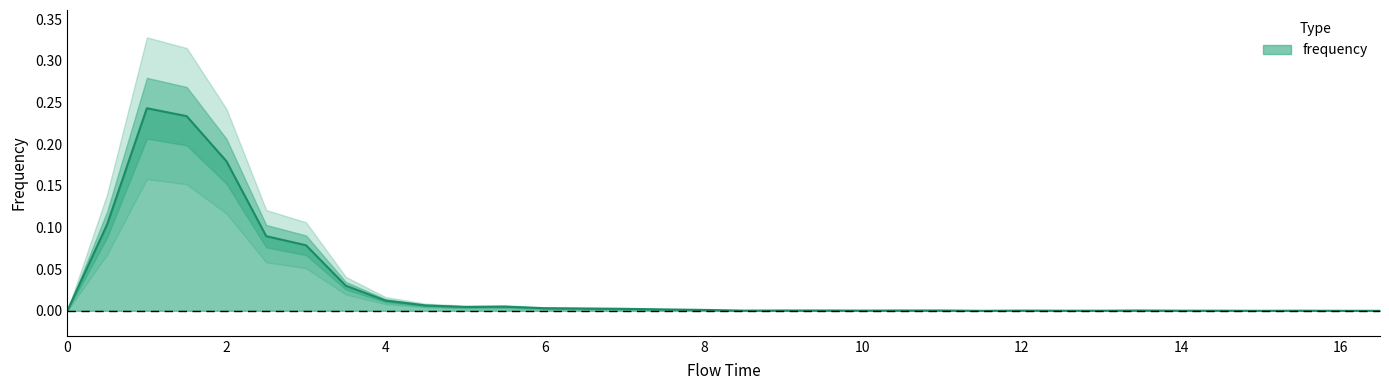

Reading left to right, what are all the values shown in this chart?

0.0	0.1	0.2	0.2	0.2	0.1	0.1	0.0	0.0	0.0	0.0	0.0	0.0	0.0	0.0	0.0	0.0	0.0	0.0	0.0	0.0	0.0	0.0	0.0	0.0	0.0	0.0	0.0	0.0	0.0	0.0	0.0	0.0	0.0